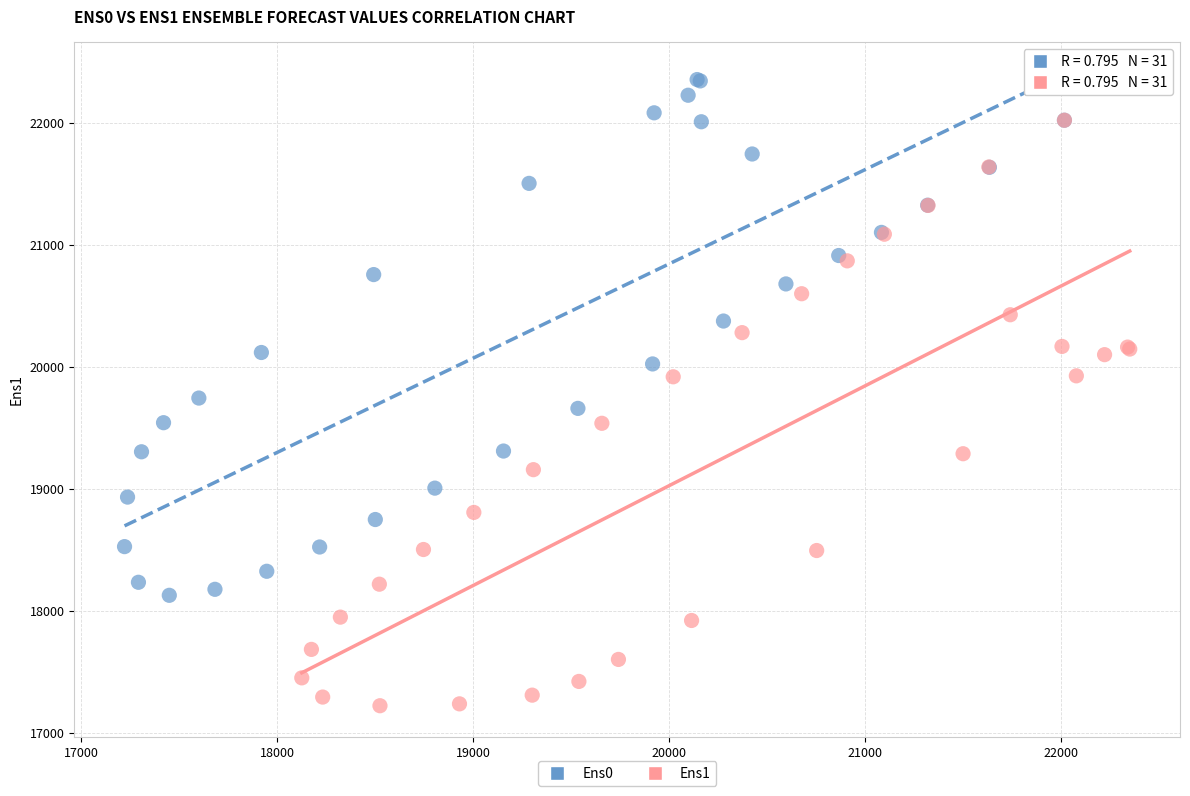

Which series contains the lowest Y value?

Ens1